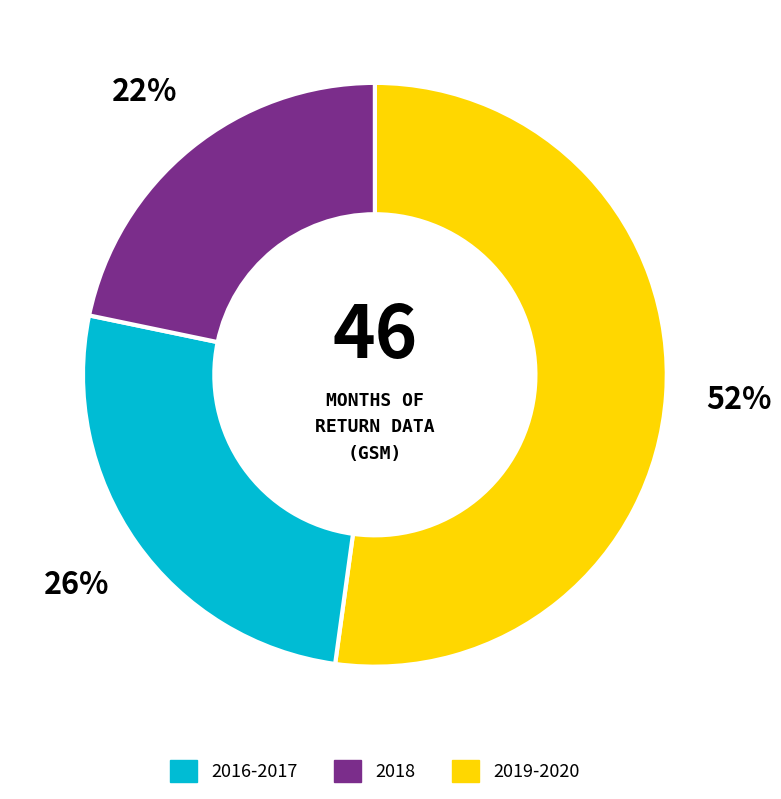

To the nearest percent, what is the difference between the largest and smallest slice percentages?

30%